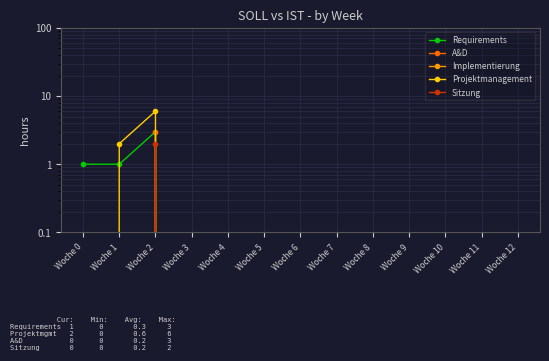

What is the difference between the highest and lowest values at Woche 1?

2